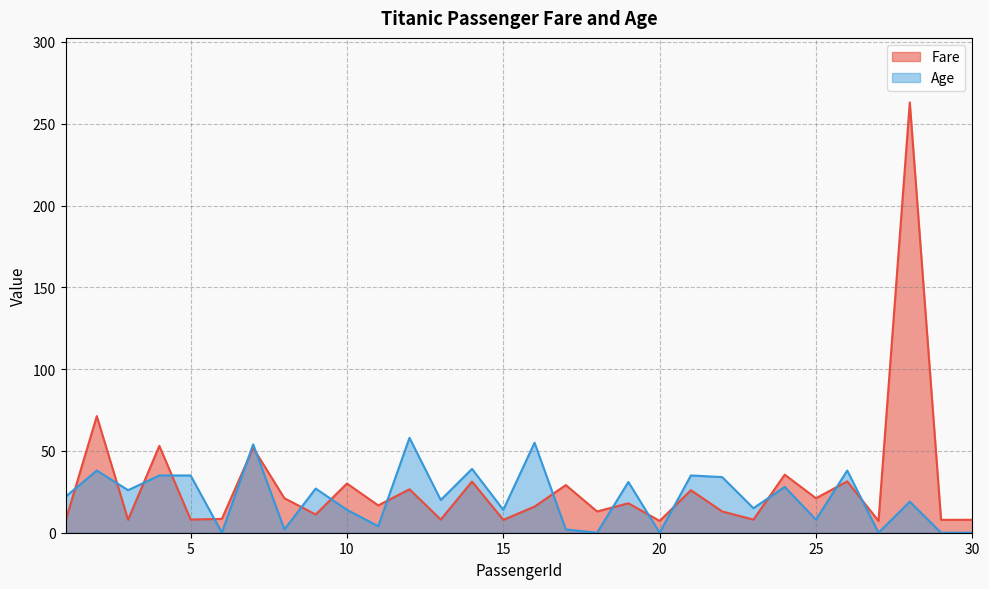

Reading left to right, what are all the values shown in this chart?

Fare: 7.2	71.3	7.9	53.1	8.1	8.5	51.9	21.1	11.1	30.1	16.7	26.6	8.1	31.3	7.9	16.0	29.1	13.0	18.0	7.2	26.0	13.0	8.0	35.5	21.1	31.4	7.2	263.0	7.9	7.9
Age: 22.0	38.0	26.0	35.0	35.0	0.0	54.0	2.0	27.0	14.0	4.0	58.0	20.0	39.0	14.0	55.0	2.0	0.0	31.0	0.0	35.0	34.0	15.0	28.0	8.0	38.0	0.0	19.0	0.0	0.0